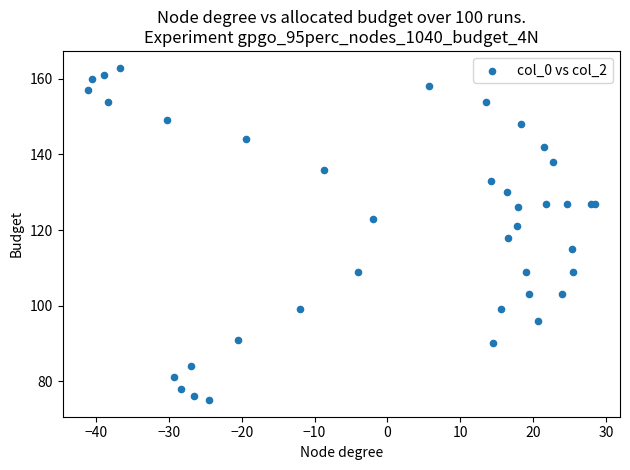

What Y value in the scatter plot is closest to 119?

118